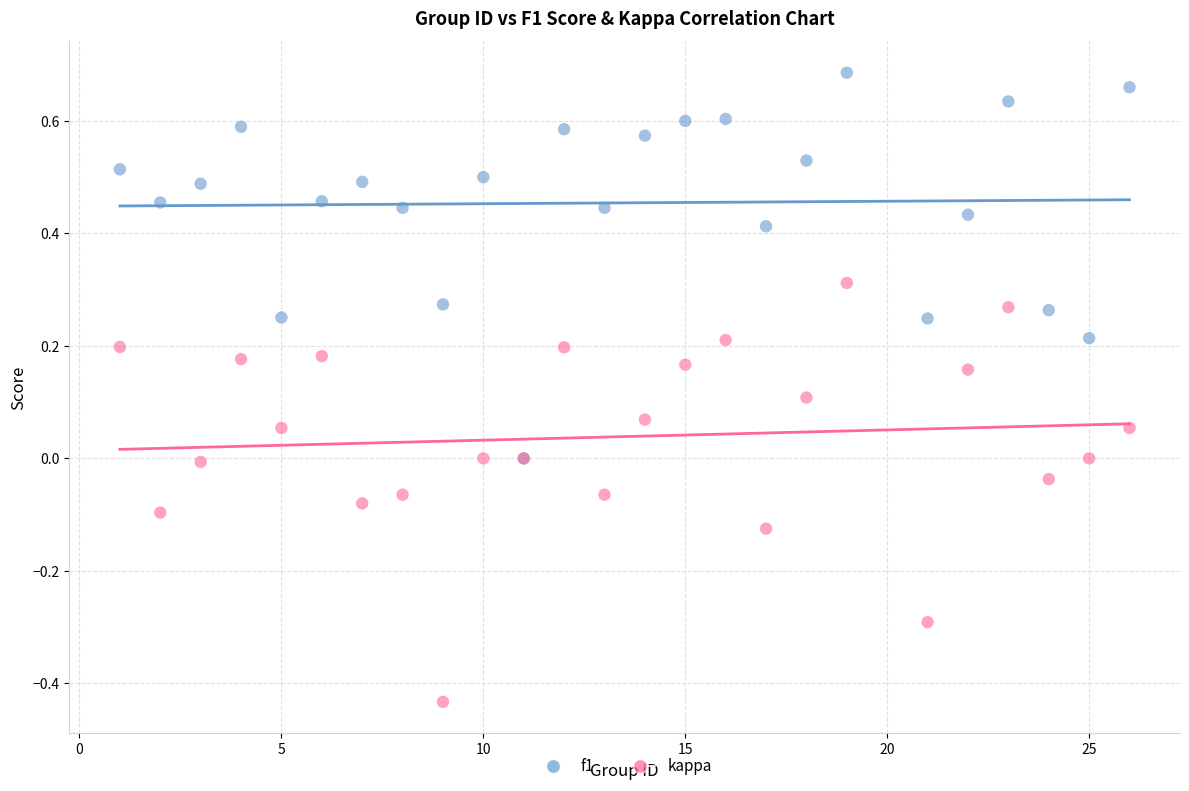

Which series reaches the minimum Y coordinate?

kappa